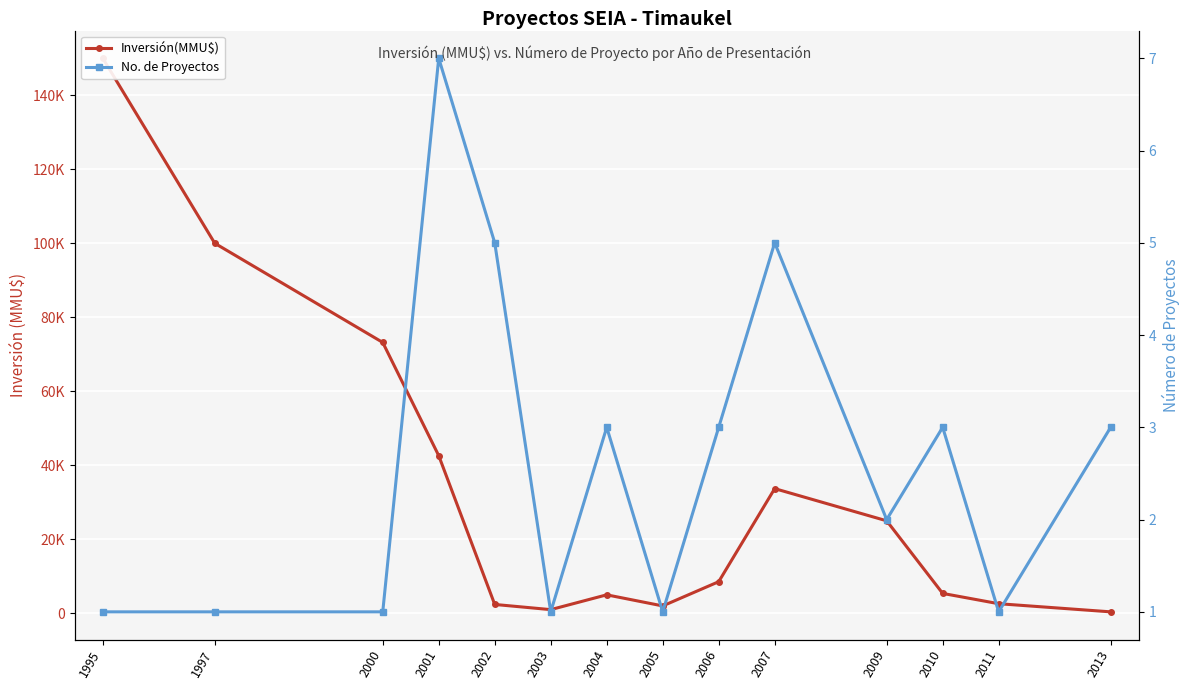

True or false: No. de Proyectos and Inversión(MMU$) cross at least once.

False